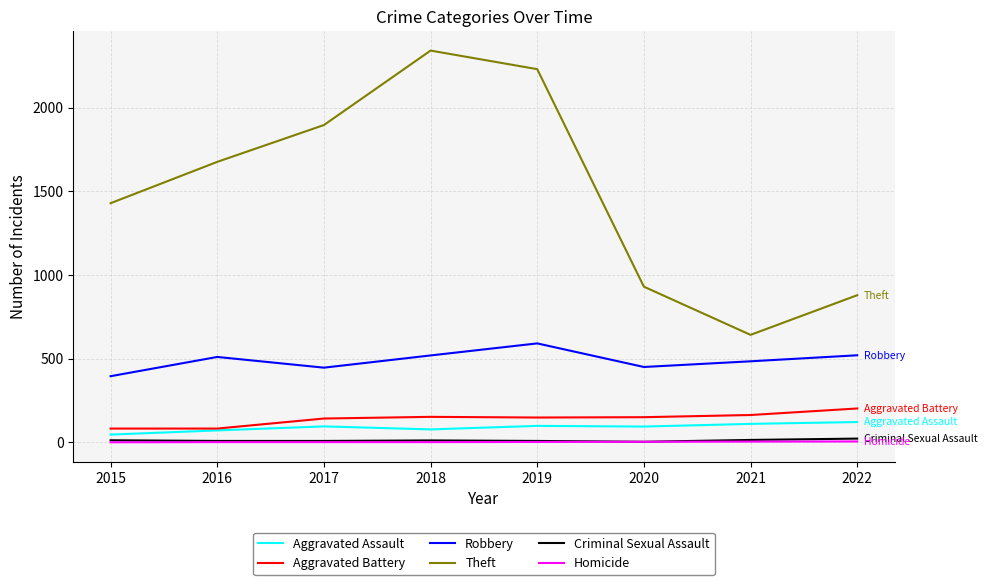

What are all the series names shown in the legend?

Aggravated Assault, Aggravated Battery, Robbery, Theft, Criminal Sexual Assault, Homicide